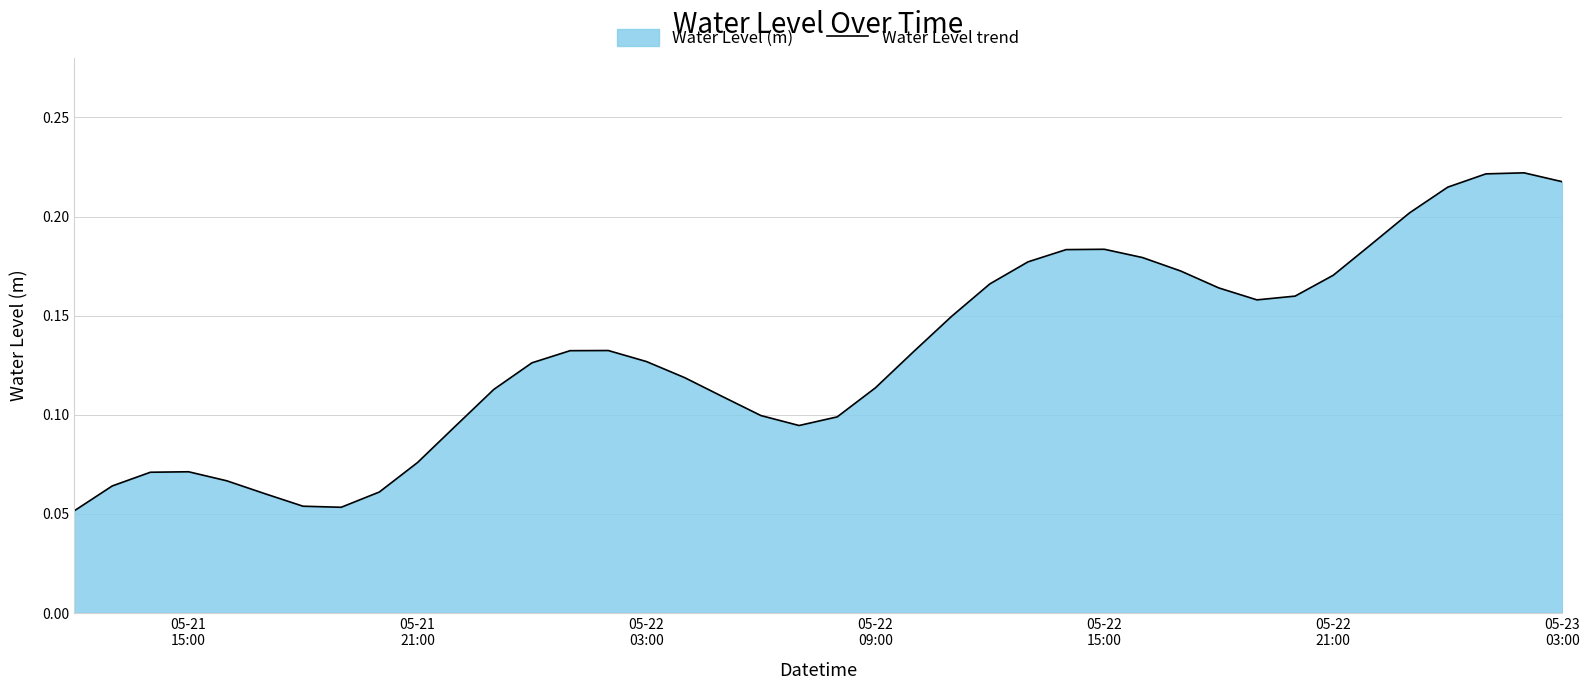

Does the chart display data point markers on the line(s)?

No